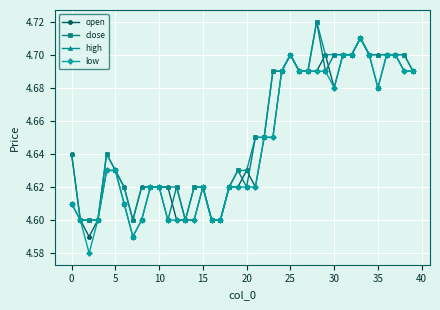

Count the low values in the range 4 to 5.

40